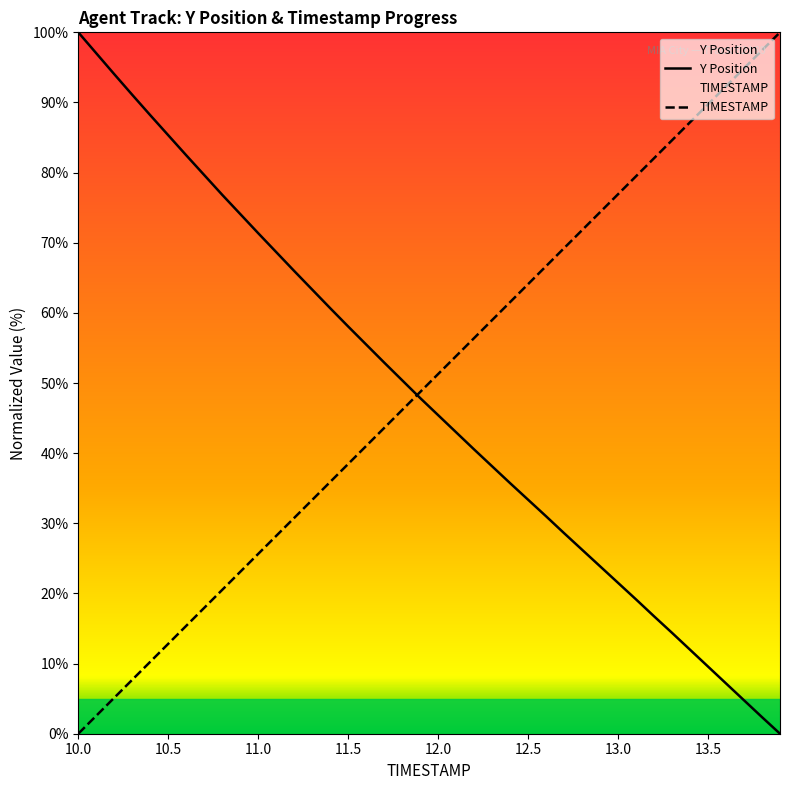

The Y Position series shows 139.8 at 10.5. True or false?

False